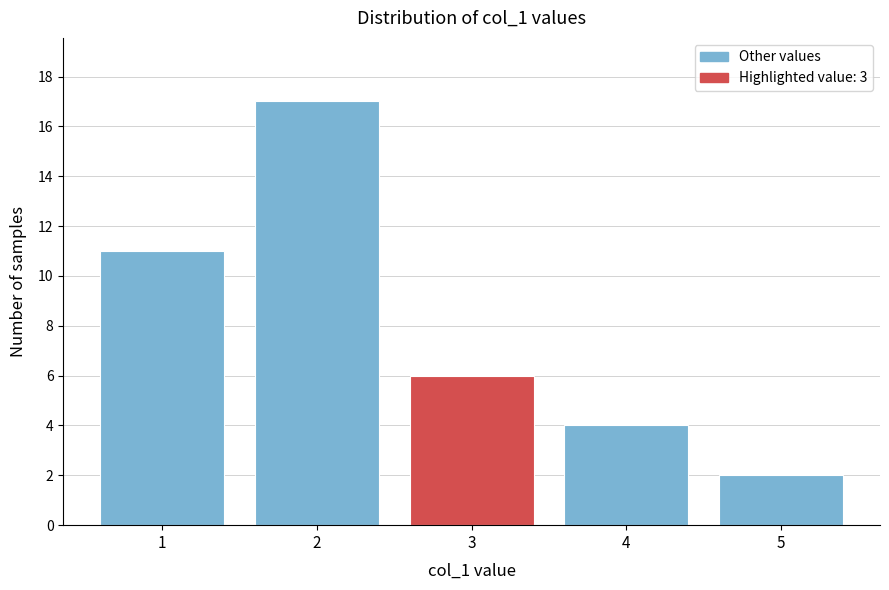

Reading left to right, transcribe this chart: for each bar, give the range it covers on the x-axis and its height. The values are not printed on the chart, so give them approximately, as read against the axis.

0.5 to 1.5: 11
1.5 to 2.5: 17
2.5 to 3.5: 6
3.5 to 4.5: 4
4.5 to 5.5: 2